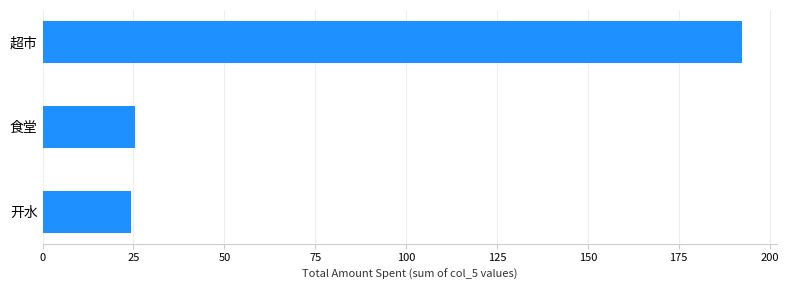

What is the maximum value shown in the chart?

192.5